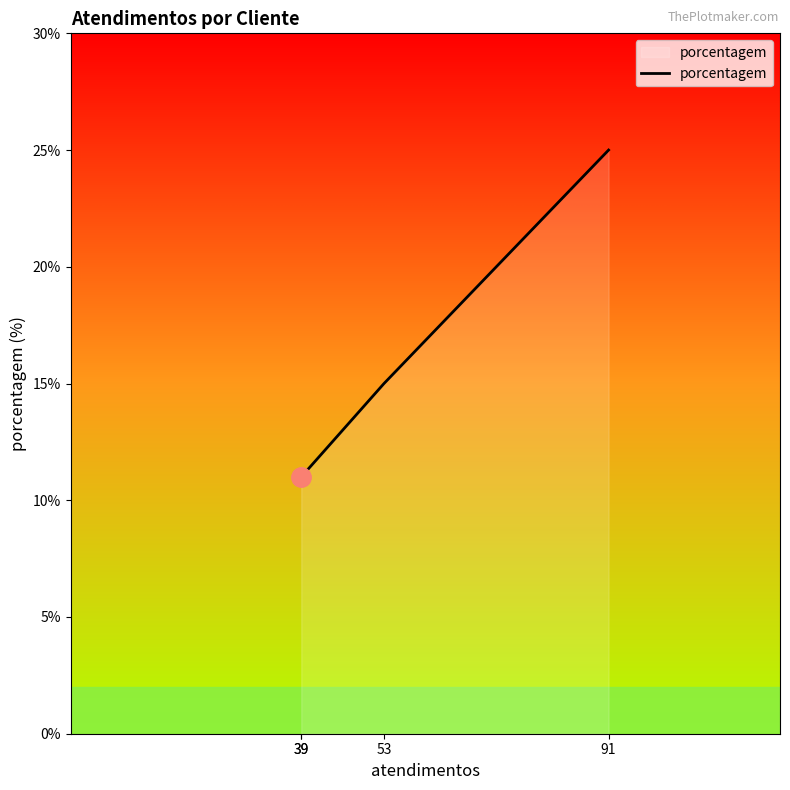

How many series are shown in this chart?

1